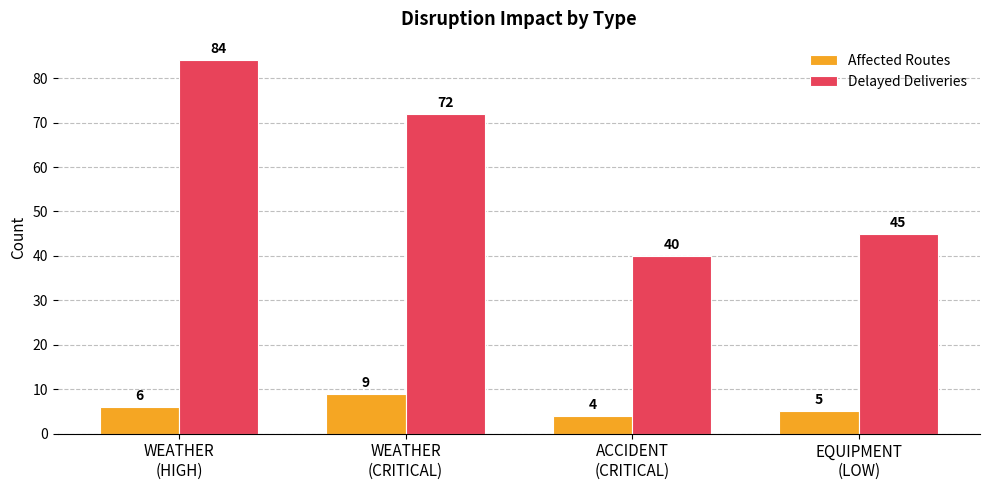

At WEATHER
(HIGH), list the series in order from largest to smallest.

Delayed Deliveries, Affected Routes